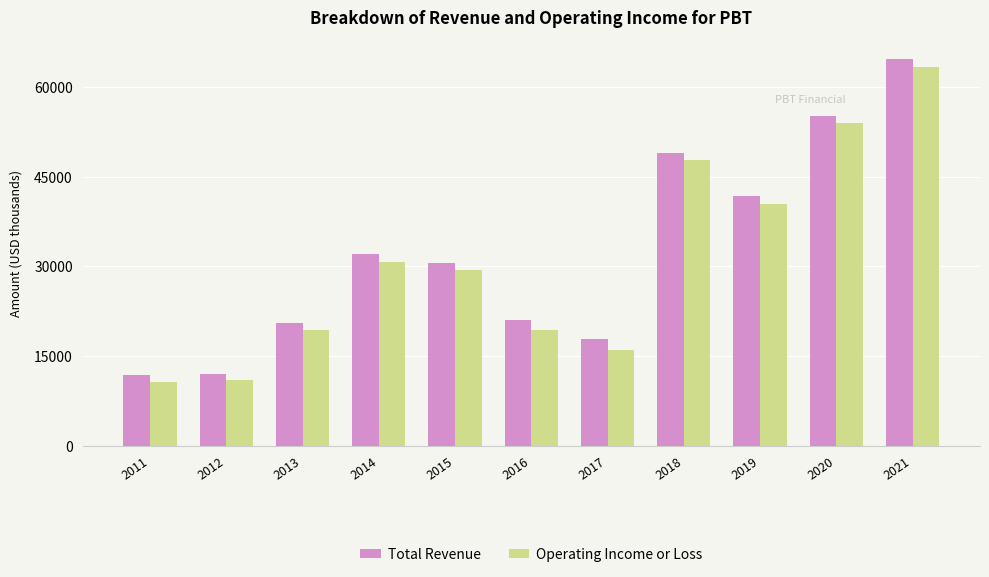

At which label does Total Revenue first exceed 30600?

2014